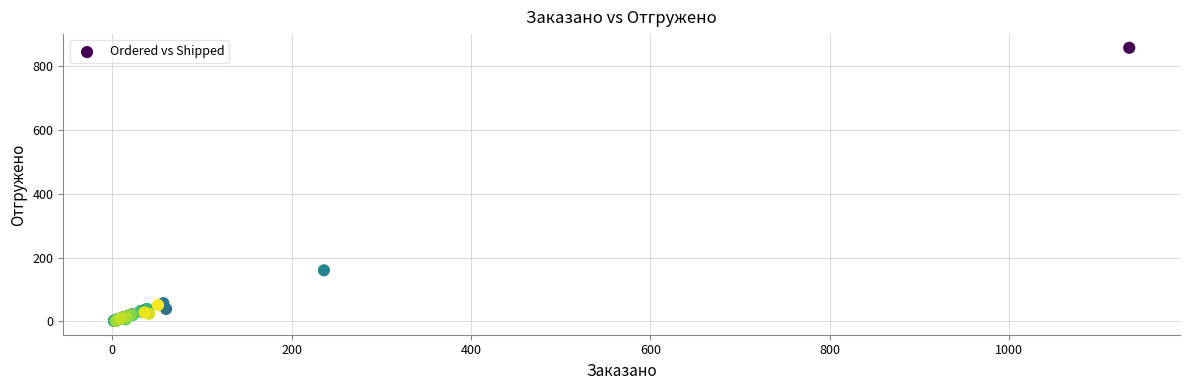

What Y value in the scatter plot is closest to 429?

160